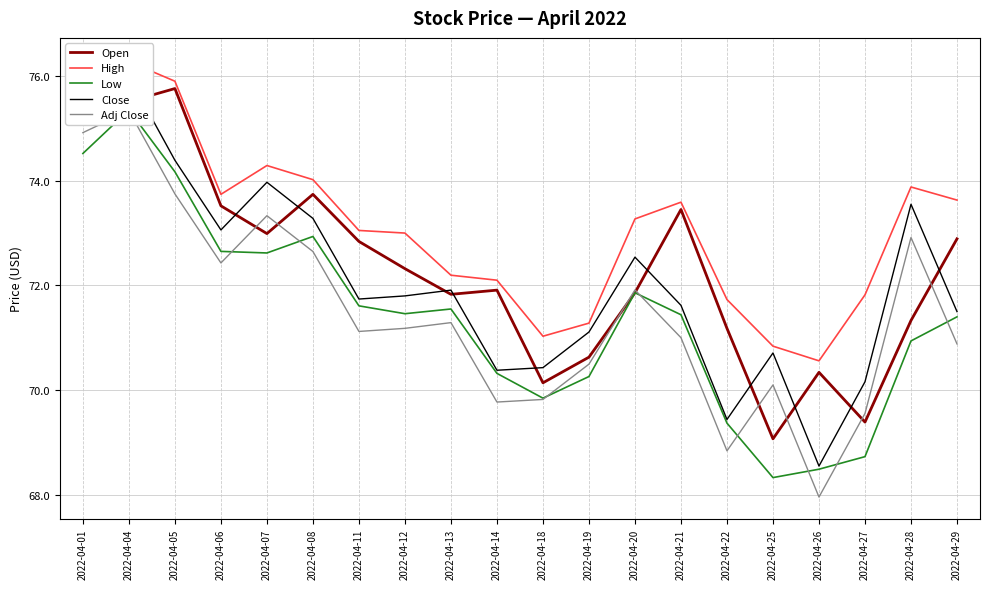

Reading right to left, what are all the values shown in this chart?

Open: 2022-04-29=72.9	2022-04-28=71.3	2022-04-27=69.4	2022-04-26=70.3	2022-04-25=69.1	2022-04-22=71.2	2022-04-21=73.5	2022-04-20=71.9	2022-04-19=70.6	2022-04-18=70.1	2022-04-14=71.9	2022-04-13=71.8	2022-04-12=72.3	2022-04-11=72.8	2022-04-08=73.7	2022-04-07=73.0	2022-04-06=73.5	2022-04-05=75.8	2022-04-04=75.5	2022-04-01=76.0
High: 2022-04-29=73.6	2022-04-28=73.9	2022-04-27=71.8	2022-04-26=70.6	2022-04-25=70.8	2022-04-22=71.7	2022-04-21=73.6	2022-04-20=73.3	2022-04-19=71.3	2022-04-18=71.0	2022-04-14=72.1	2022-04-13=72.2	2022-04-12=73.0	2022-04-11=73.0	2022-04-08=74.0	2022-04-07=74.3	2022-04-06=73.7	2022-04-05=75.9	2022-04-04=76.3	2022-04-01=76.3
Low: 2022-04-29=71.4	2022-04-28=70.9	2022-04-27=68.7	2022-04-26=68.5	2022-04-25=68.3	2022-04-22=69.4	2022-04-21=71.4	2022-04-20=71.9	2022-04-19=70.3	2022-04-18=69.8	2022-04-14=70.3	2022-04-13=71.5	2022-04-12=71.5	2022-04-11=71.6	2022-04-08=72.9	2022-04-07=72.6	2022-04-06=72.7	2022-04-05=74.2	2022-04-04=75.3	2022-04-01=74.5
Close: 2022-04-29=71.5	2022-04-28=73.5	2022-04-27=70.2	2022-04-26=68.5	2022-04-25=70.7	2022-04-22=69.4	2022-04-21=71.6	2022-04-20=72.5	2022-04-19=71.1	2022-04-18=70.4	2022-04-14=70.4	2022-04-13=71.9	2022-04-12=71.8	2022-04-11=71.7	2022-04-08=73.3	2022-04-07=74.0	2022-04-06=73.1	2022-04-05=74.4	2022-04-04=76.0	2022-04-01=75.6
Adj Close: 2022-04-29=70.9	2022-04-28=72.9	2022-04-27=69.6	2022-04-26=68.0	2022-04-25=70.1	2022-04-22=68.8	2022-04-21=71.0	2022-04-20=71.9	2022-04-19=70.5	2022-04-18=69.8	2022-04-14=69.8	2022-04-13=71.3	2022-04-12=71.2	2022-04-11=71.1	2022-04-08=72.6	2022-04-07=73.3	2022-04-06=72.4	2022-04-05=73.7	2022-04-04=75.3	2022-04-01=74.9